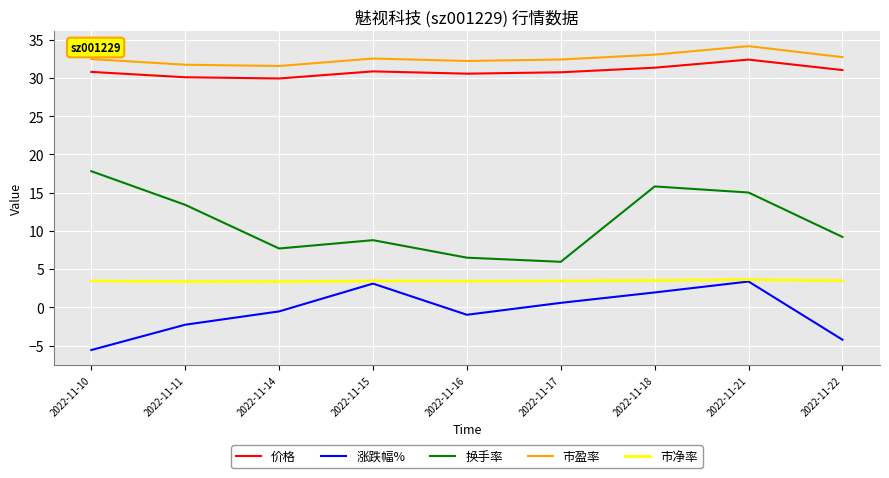

Which series changed the most between 2022-11-15 and 2022-11-16?

涨跌幅%